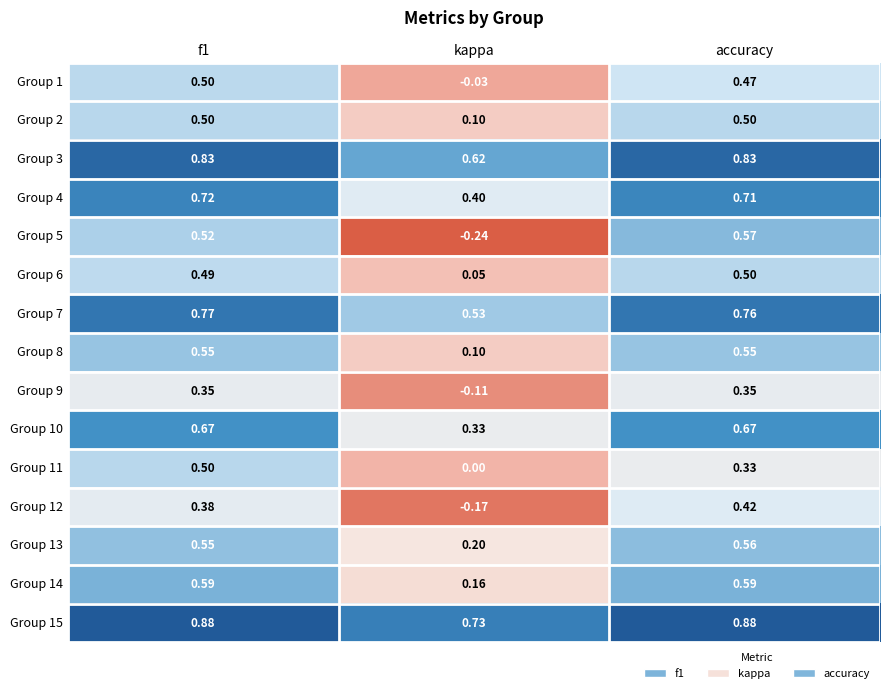

Which series has the widest spread of values?

Group 5